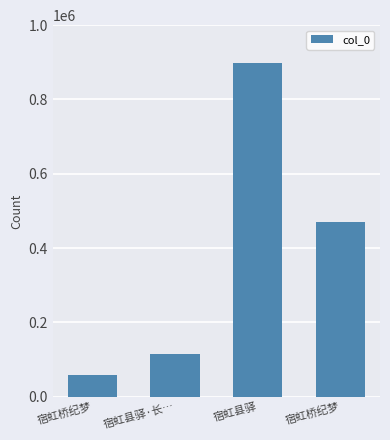

Reading right to left, extract all data points from this chart.

469181	898068	115373	57381